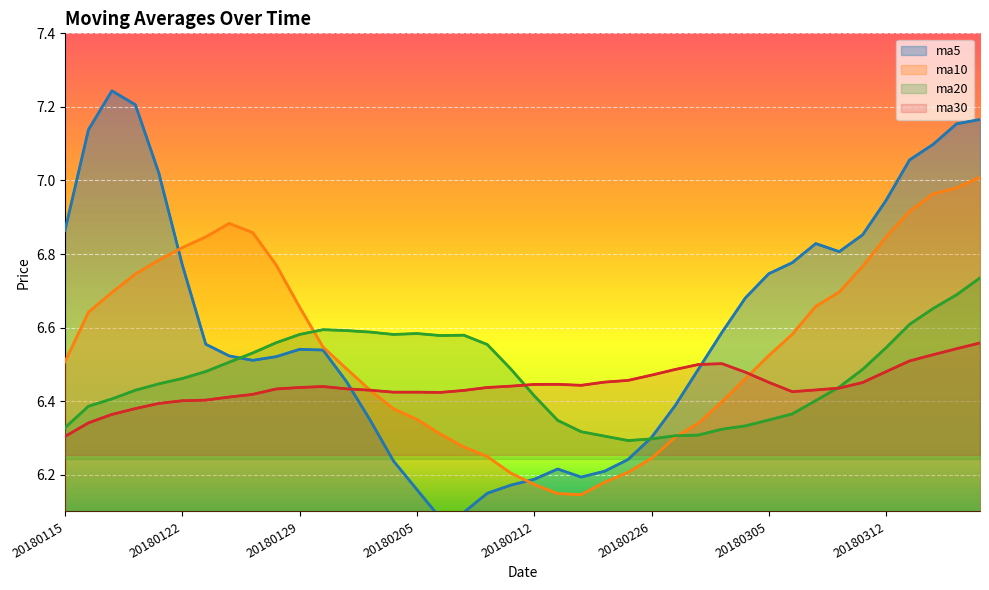

List the series in order of their overall mean, highest first.

ma5, ma10, ma20, ma30